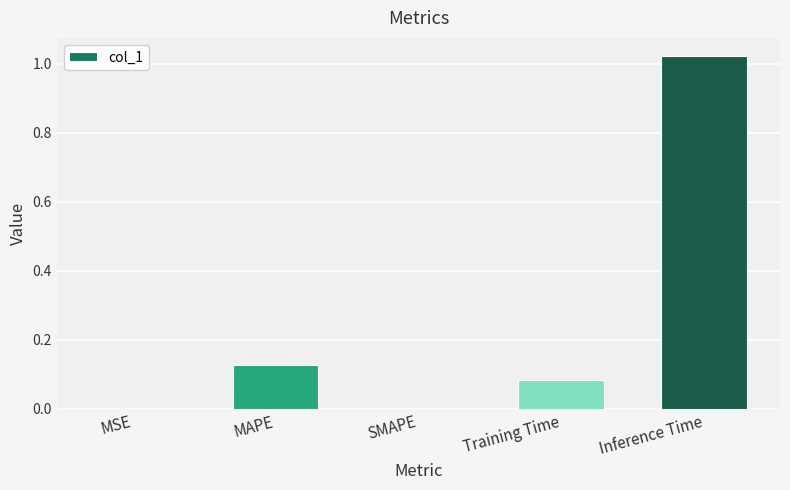

How many categories are shown in the chart?

5